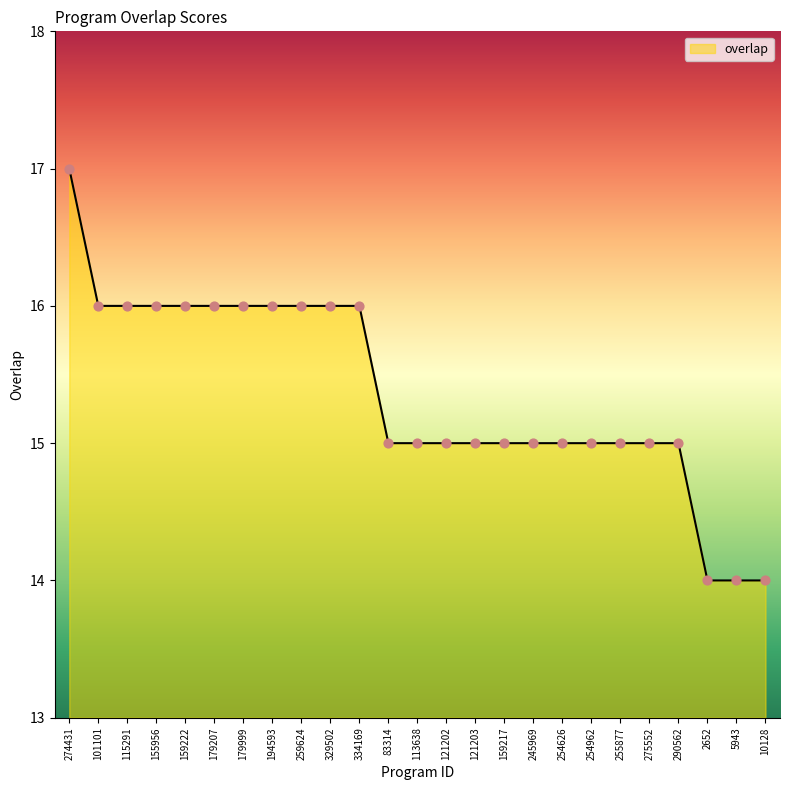

What is the change in value from 254626 to 10128?

-1